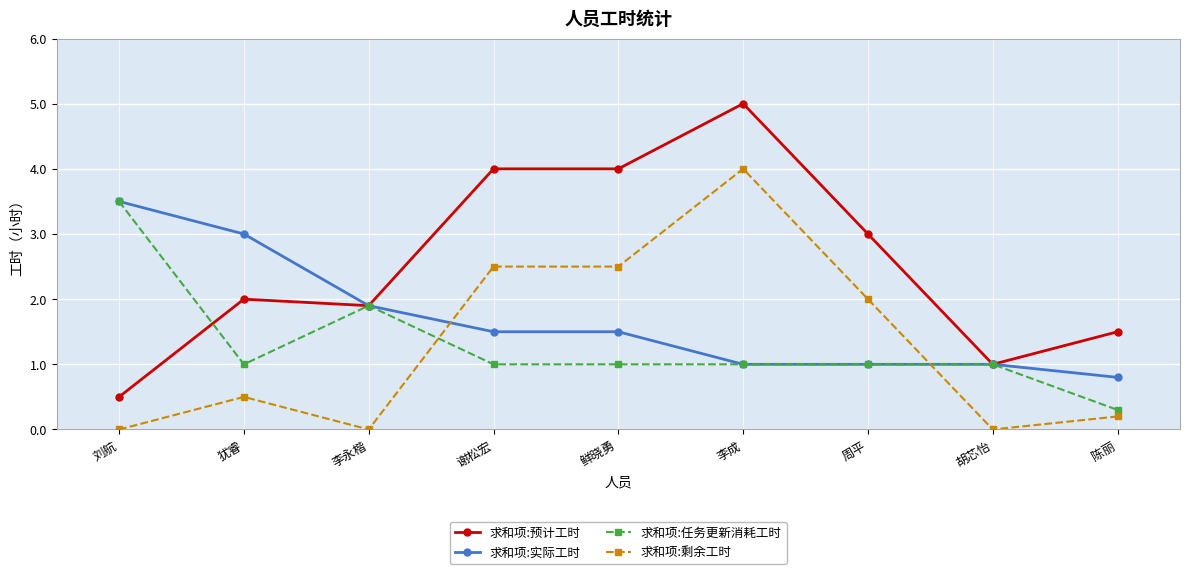

What is the highest value of the 求和项:预计工时 series?

5.0